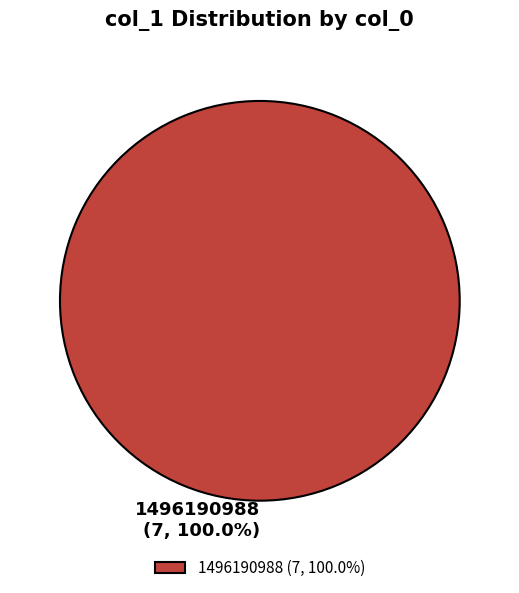

Is there a majority slice in this chart?

Yes